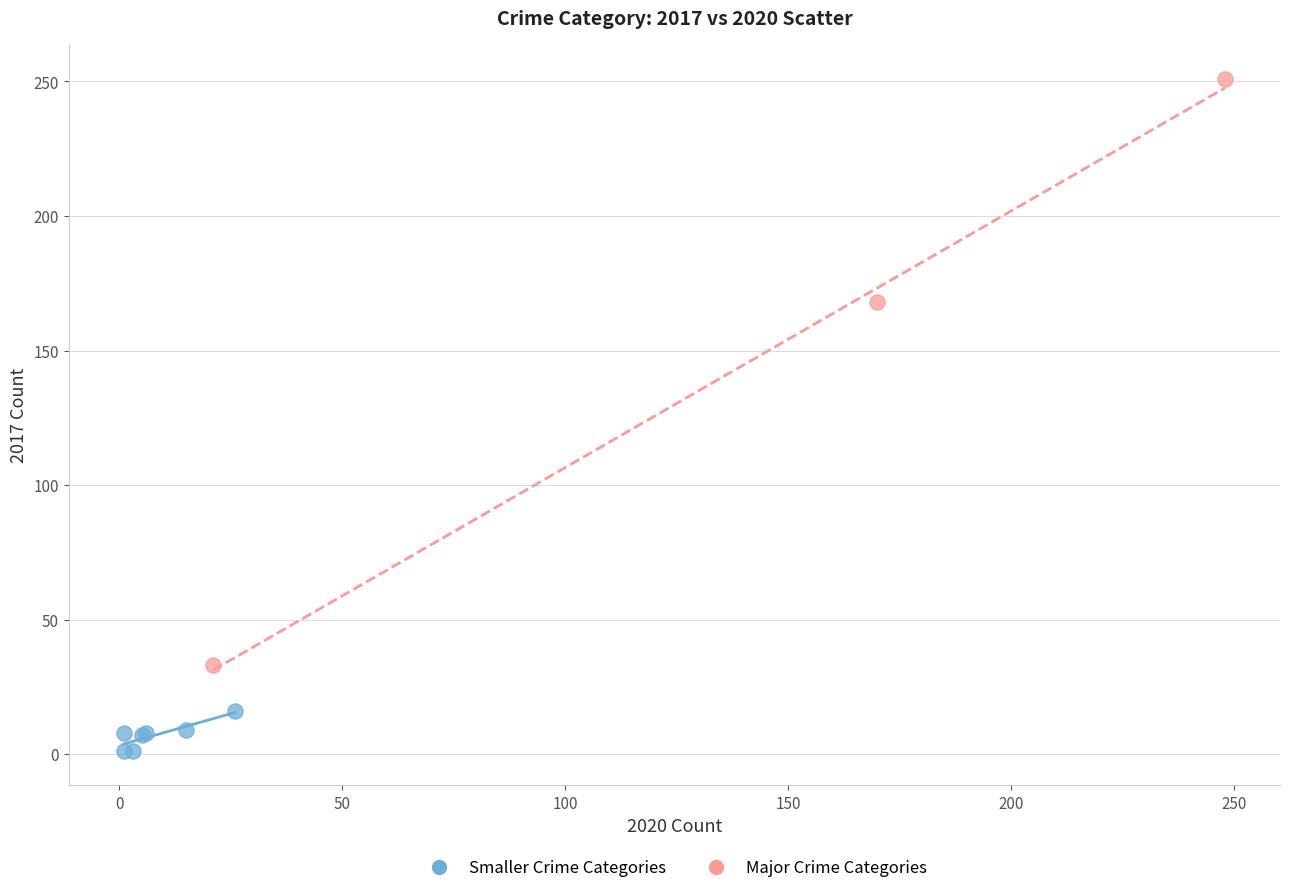

Which series contains the lowest Y value?

Smaller Crime Categories